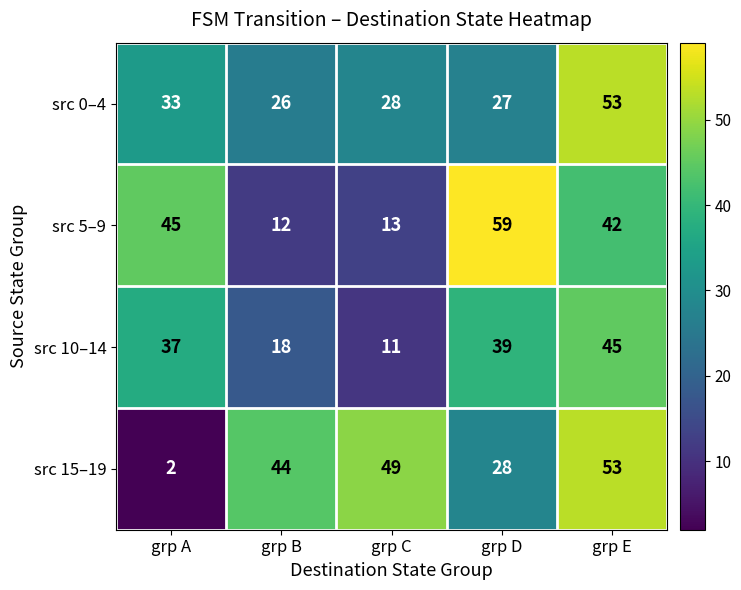

True or false: src 0–4 has a value of 10 at grp D.

False